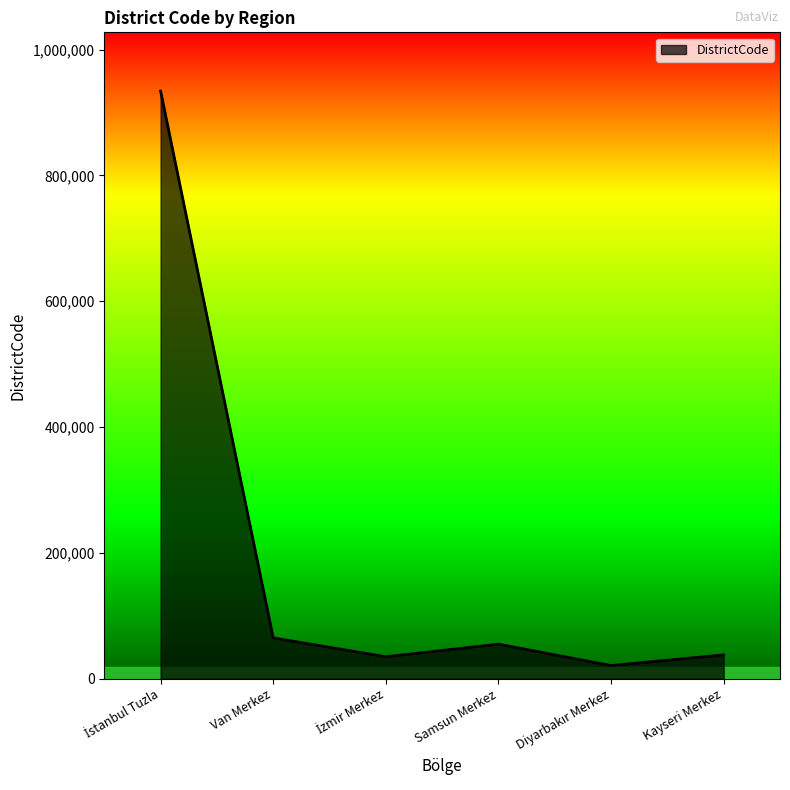

What is the maximum value shown in the chart?

934015